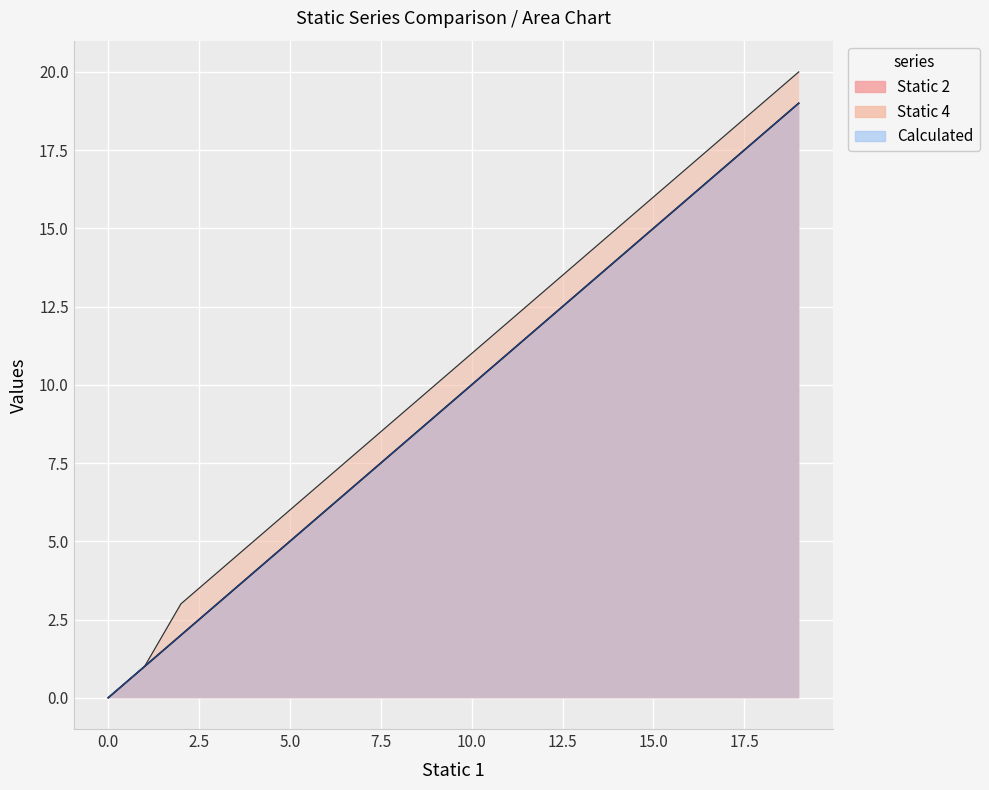

What is the label of the 18th point from the left?

17